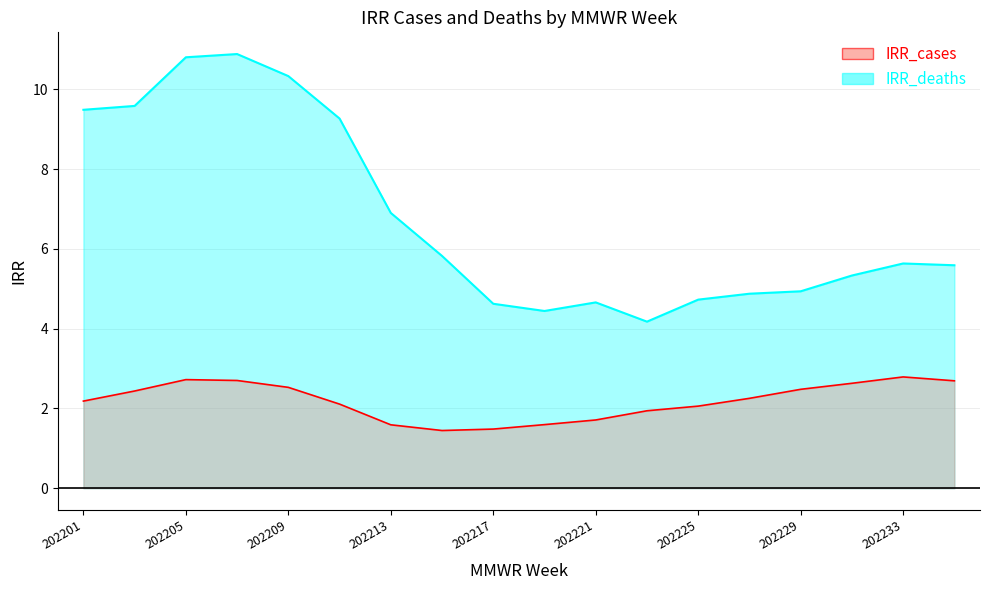

What are all the series names shown in the legend?

IRR_cases, IRR_deaths